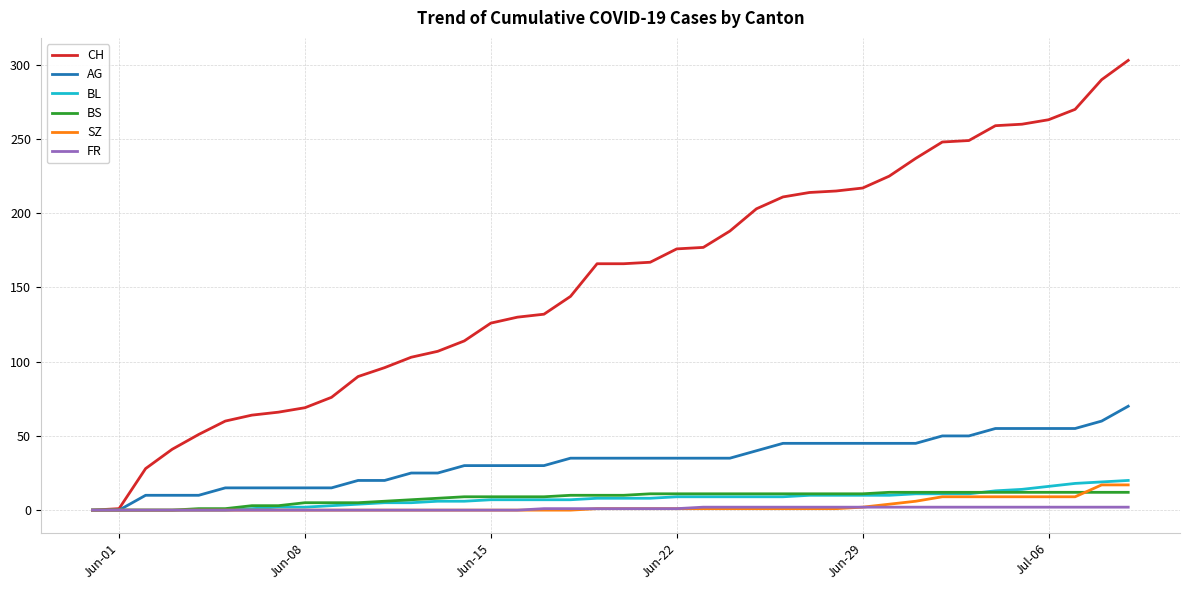

What are all the series names shown in the legend?

CH, AG, BL, BS, SZ, FR